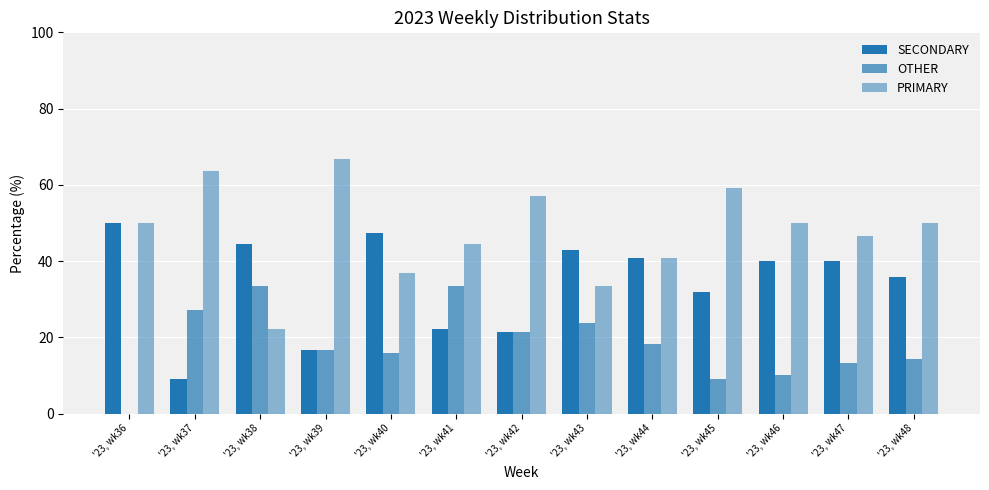

Which series has the largest total across all categories?

PRIMARY